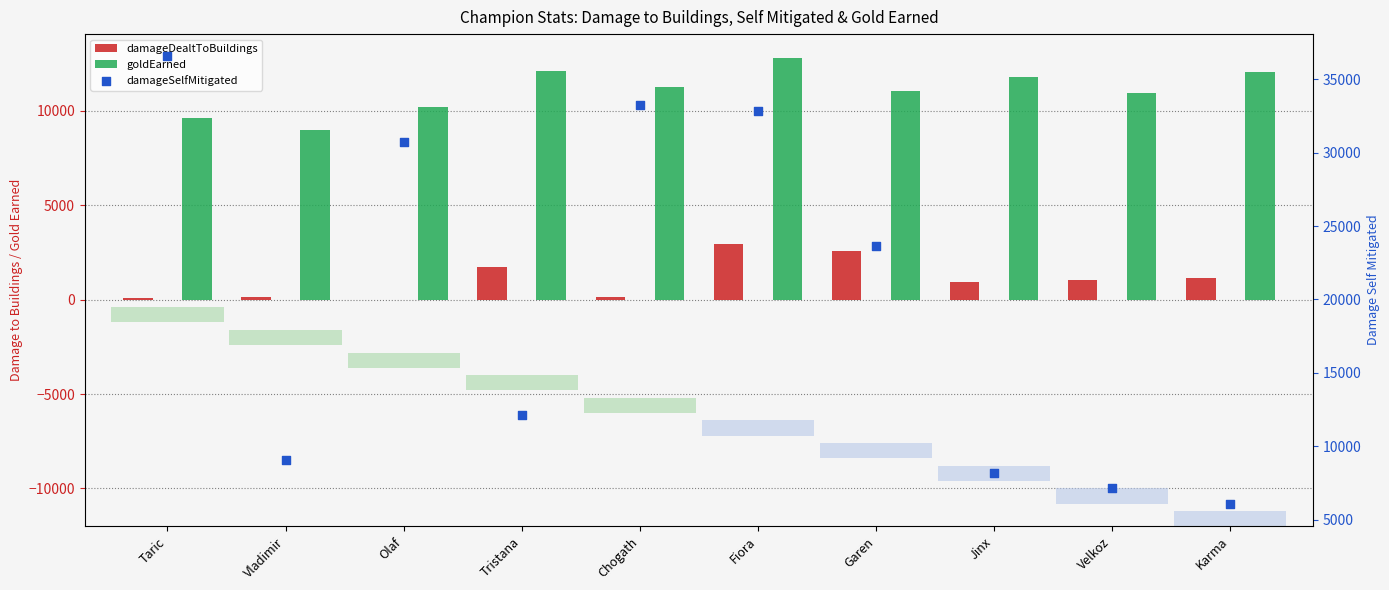

What is the total value across all series at Vladimir?

18162